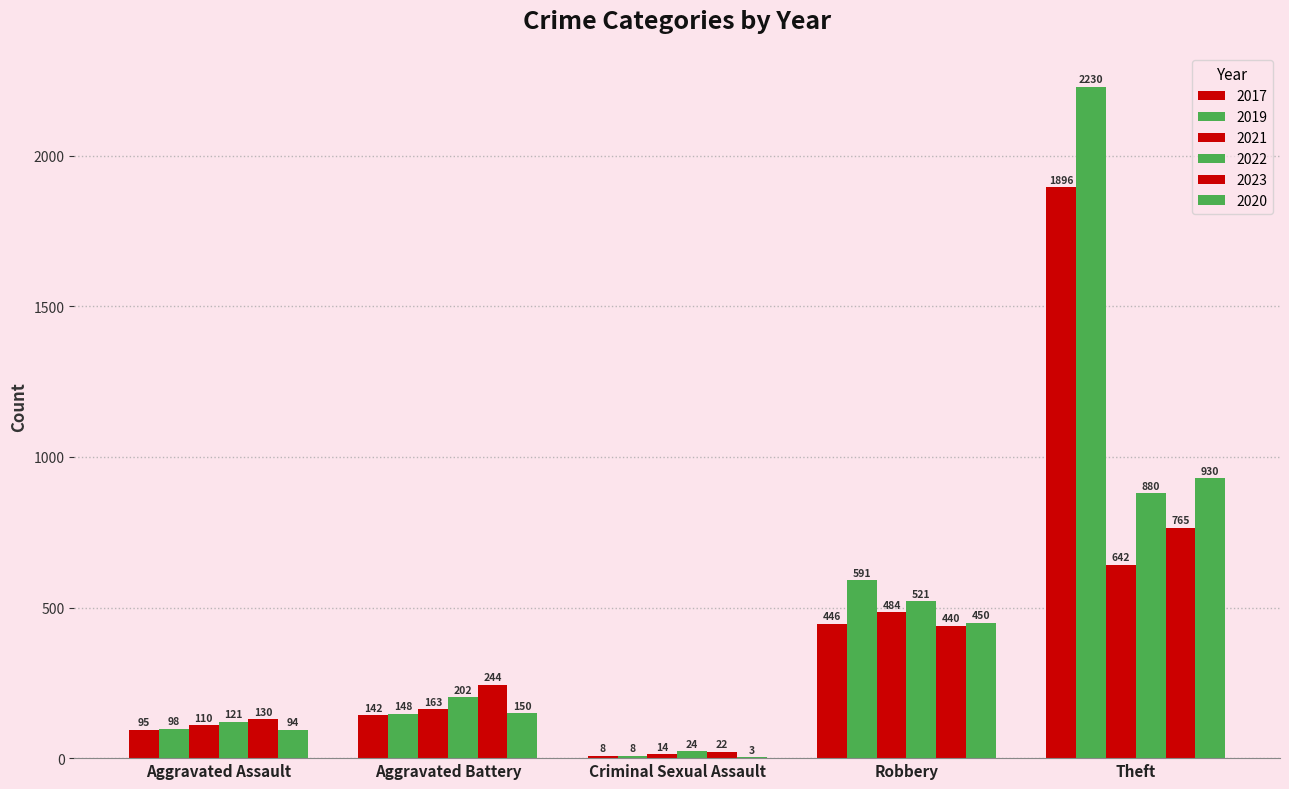

The value of 2022 at Criminal Sexual Assault is 41. True or false?

False